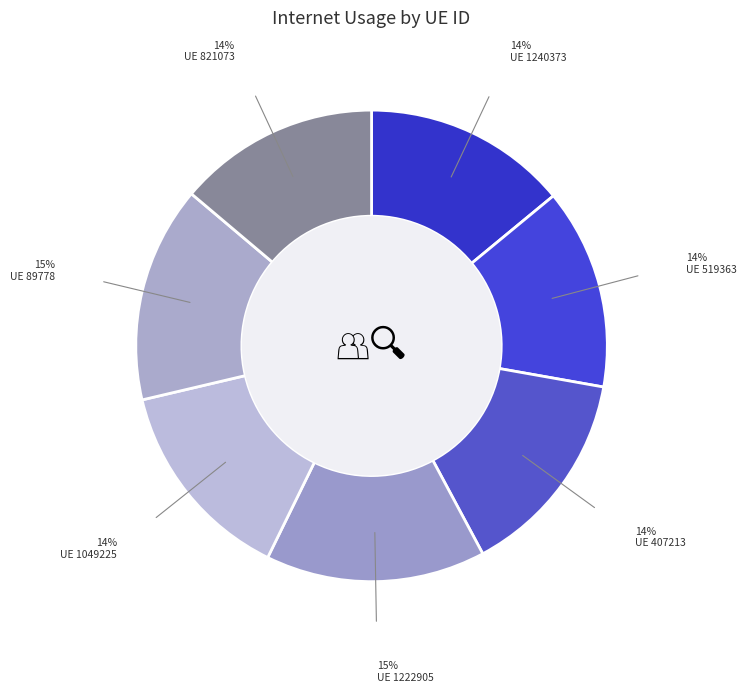

How many slices are in this pie chart?

7